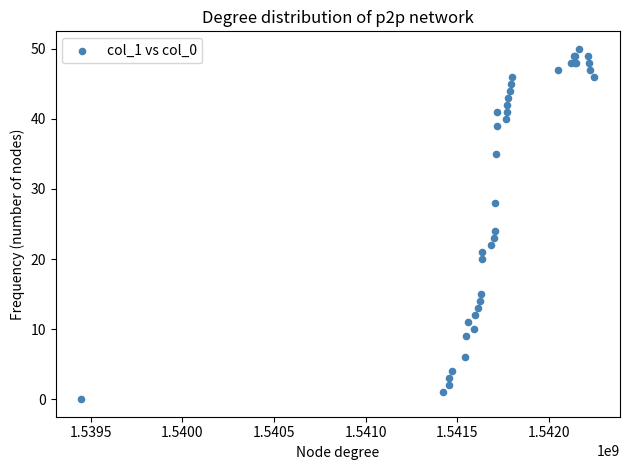

What Y value in the scatter plot is closest to 25?

24